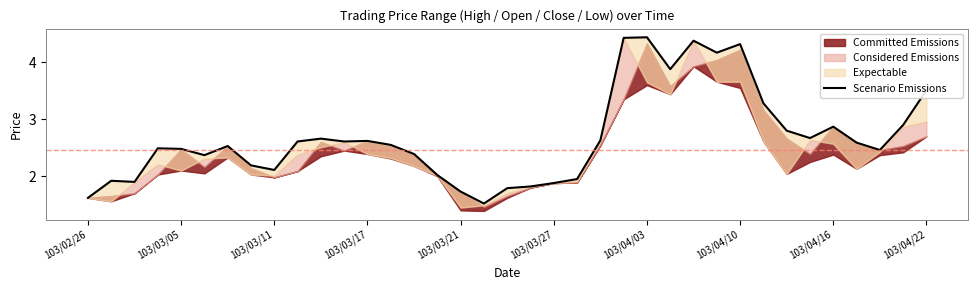

What position from the left is 103/03/11?

3